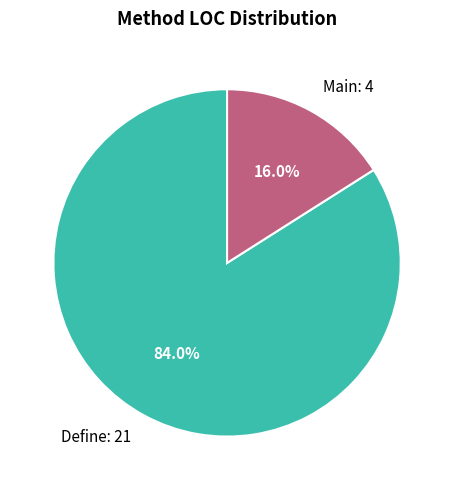

Which category has the smallest portion of the pie?

Main